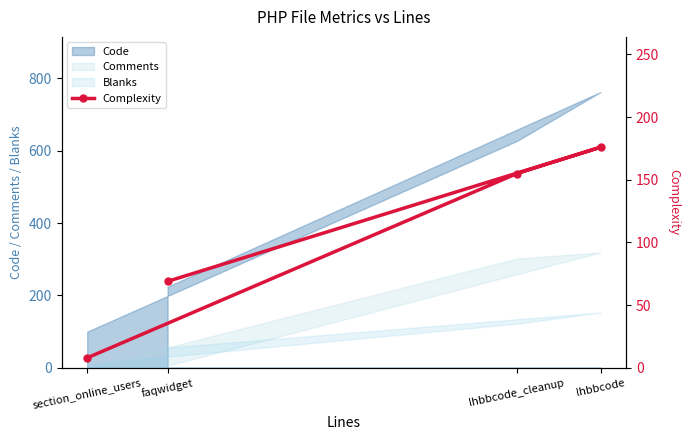

At which label is the value closest to 92?

faqwidget